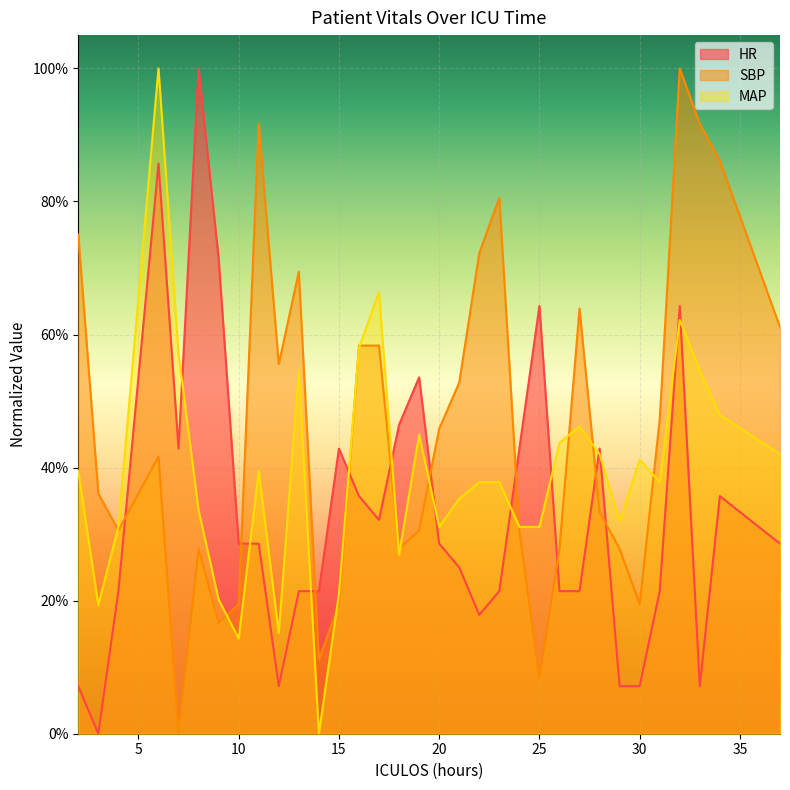

How many data points in MAP are above 0?

32